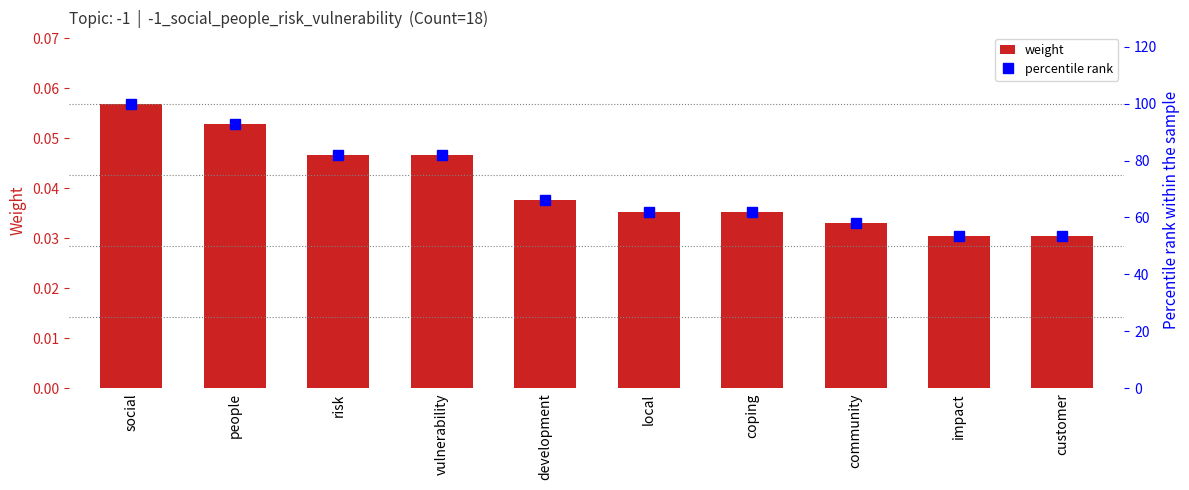

Where is percentile rank nearest to the value 76?

risk